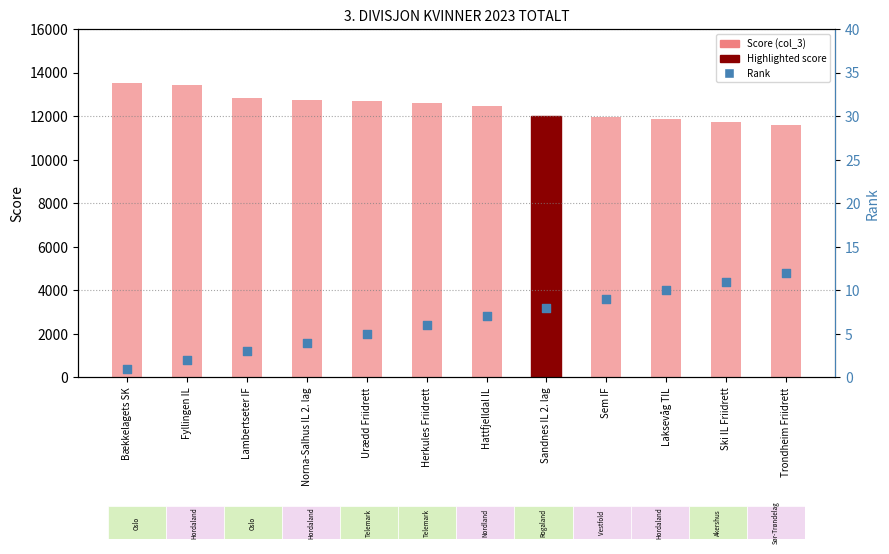

Is the value of Rank at Bækkelagets SK greater than the value of Score (col_3) at Laksevåg TIL?

No